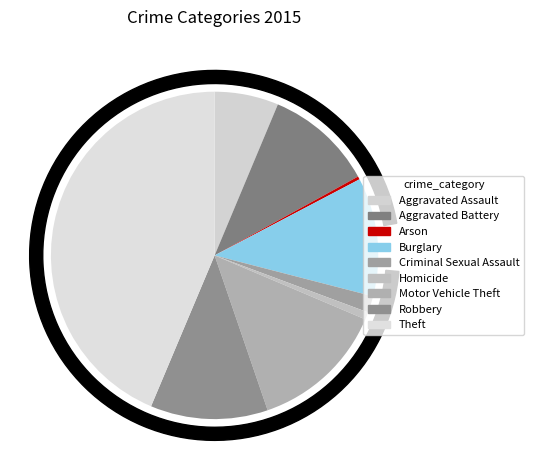

To the nearest percent, what percentage of the pie is Theft?

44%